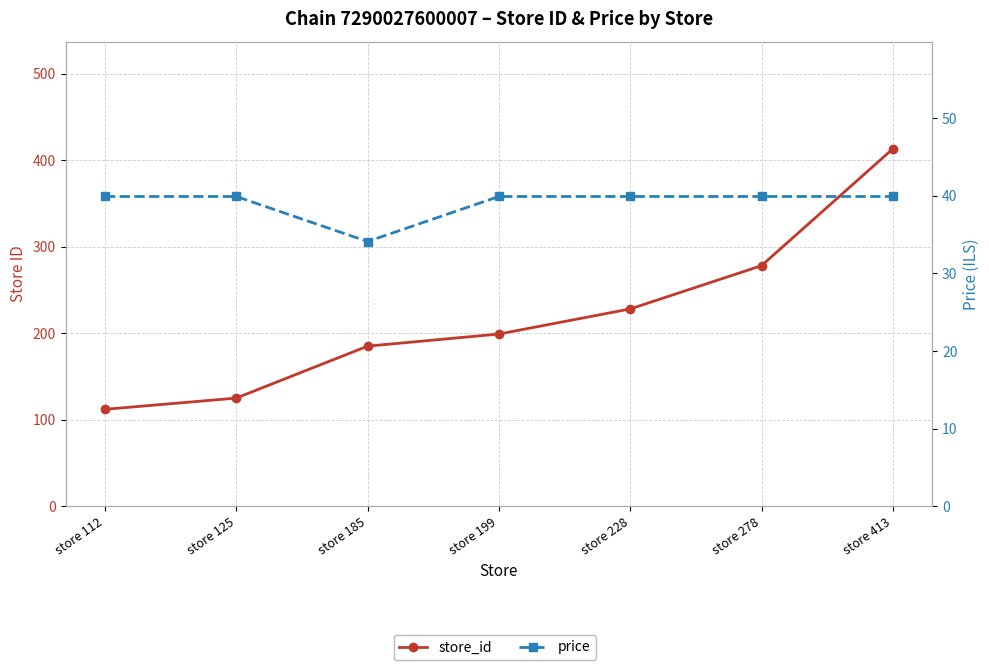

True or false: price has a value of 39.9 at store 199.

True